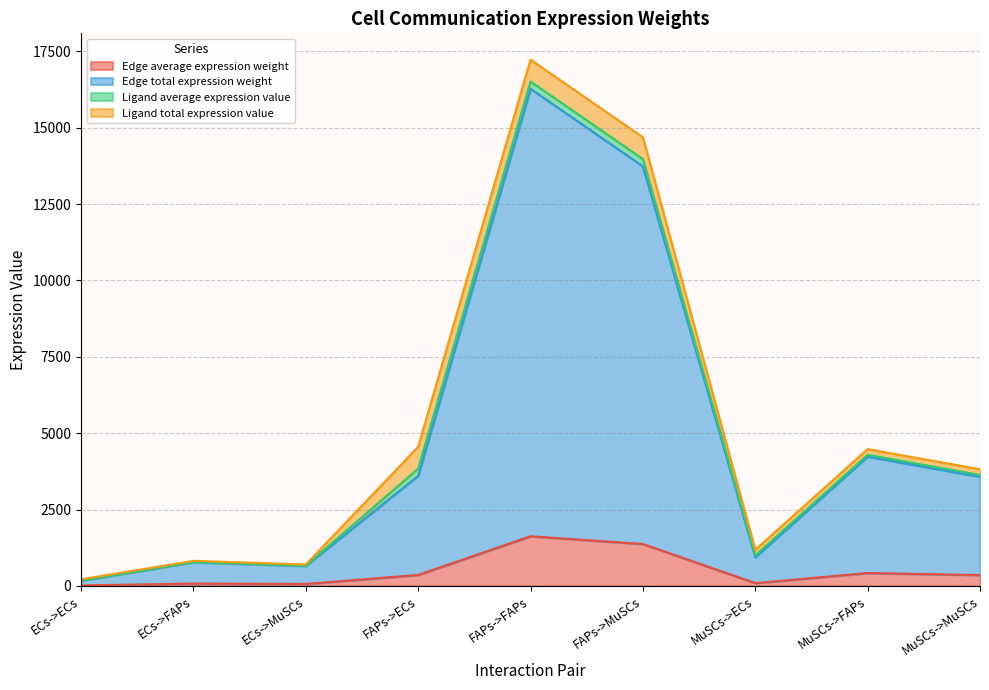

What is the label of the 1st point from the right?

MuSCs->MuSCs